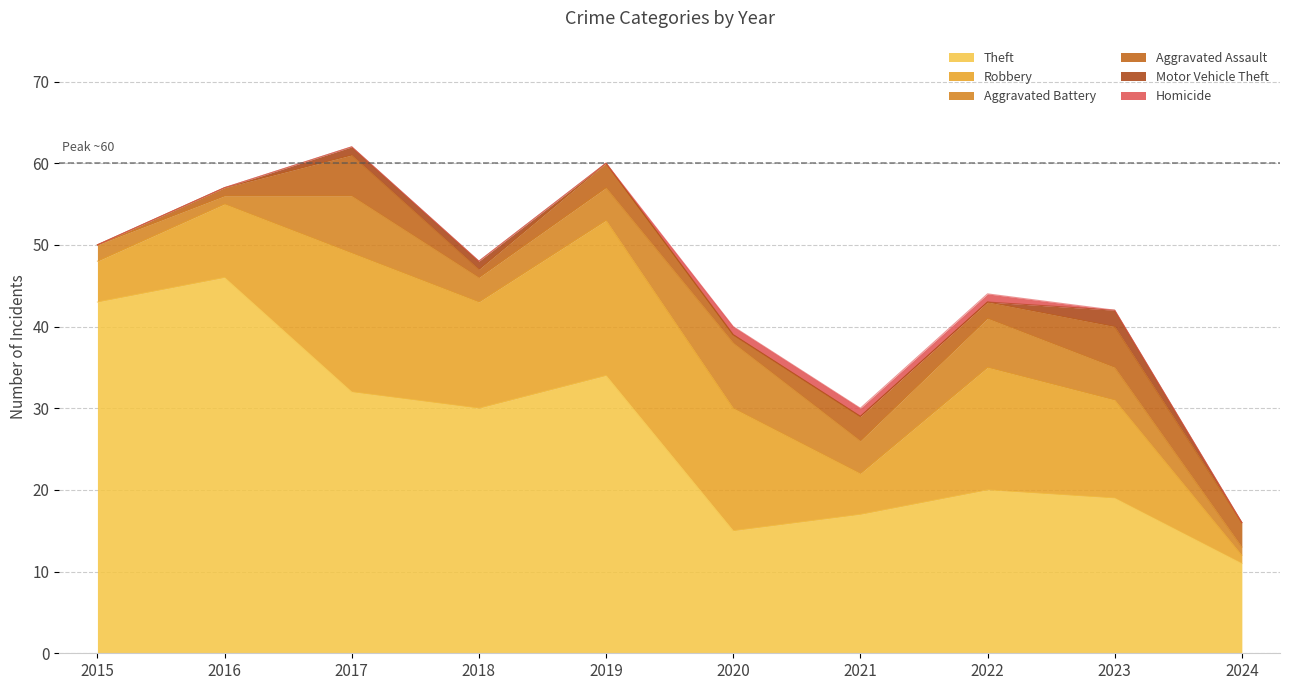

Is the value of Motor Vehicle Theft at 2022 greater than the value of Aggravated Assault at 2015?

No